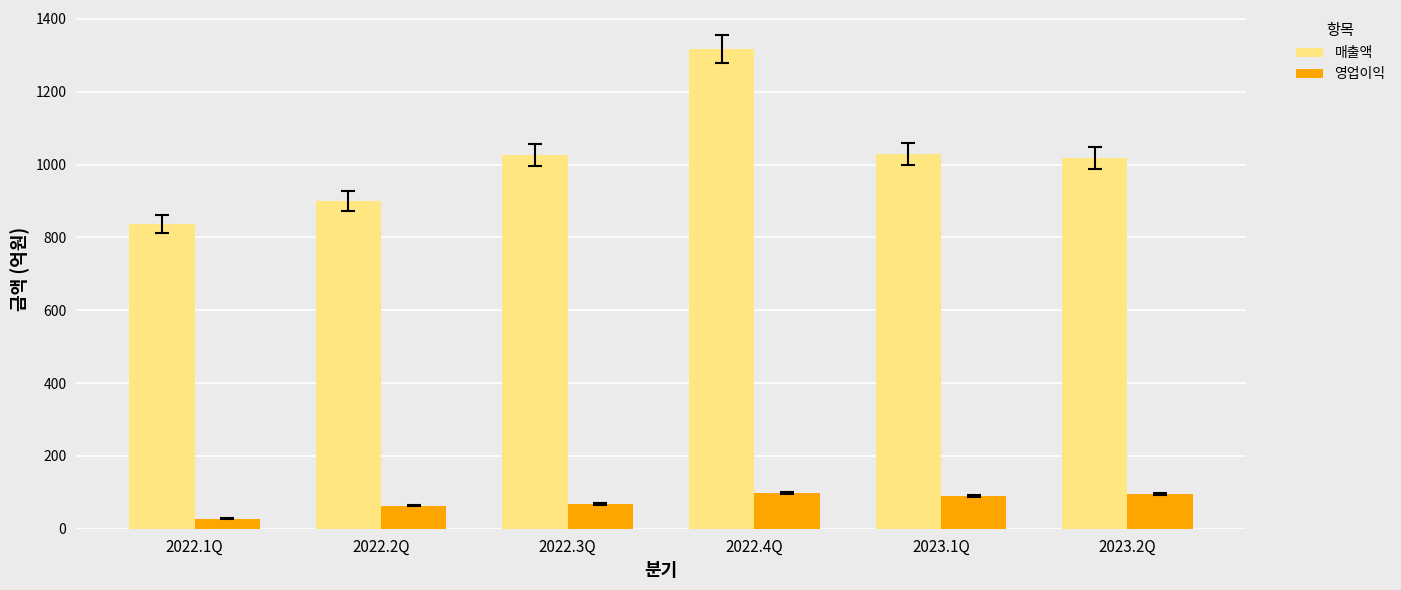

At which category is the sum across all series the highest?

2022.4Q